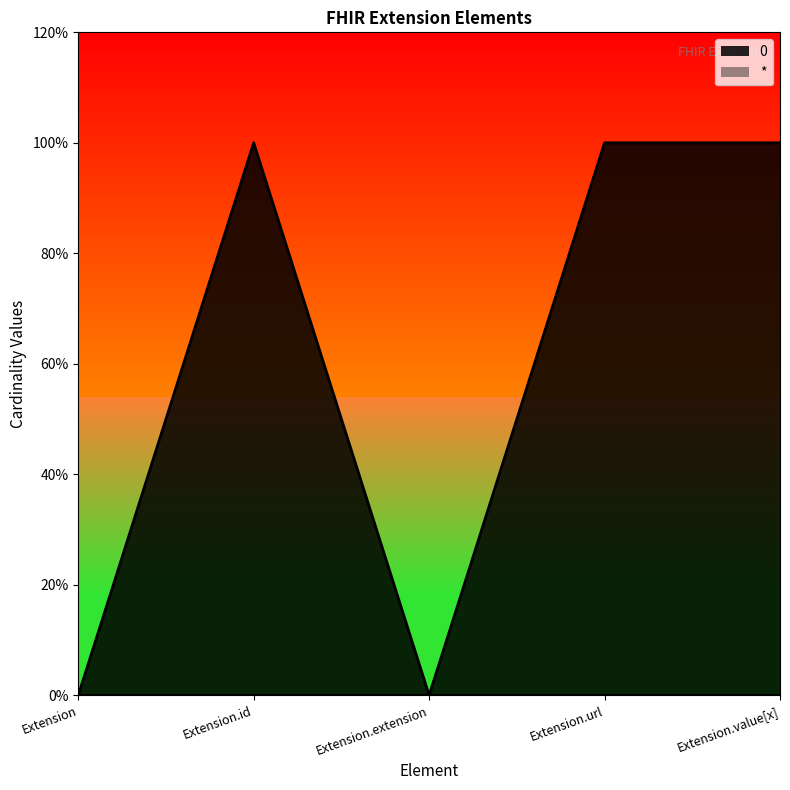

How many lines are shown in the chart?

1